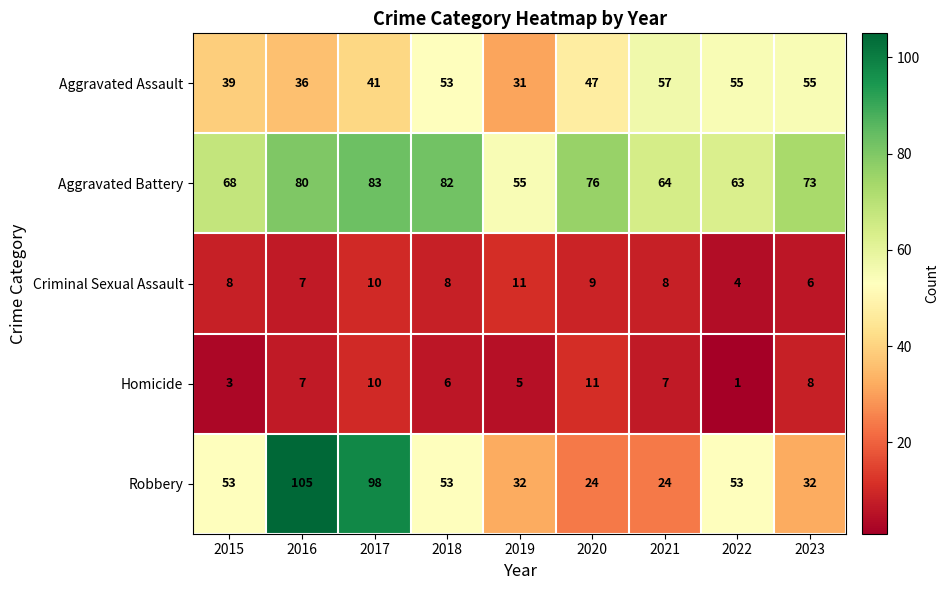

Count the number of data series in this chart.

5